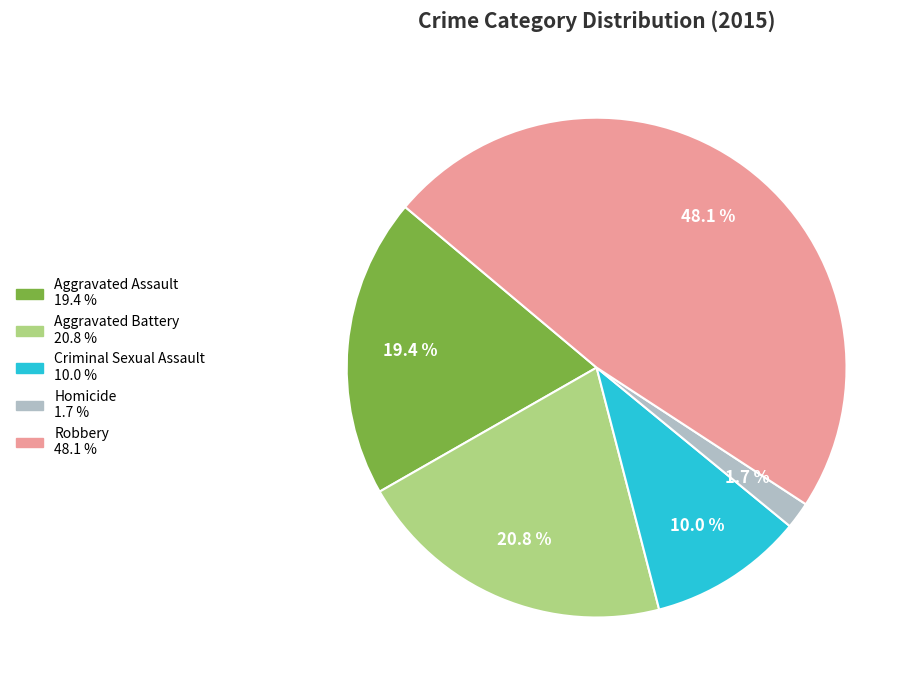

What is the smallest slice in the pie chart?

Homicide